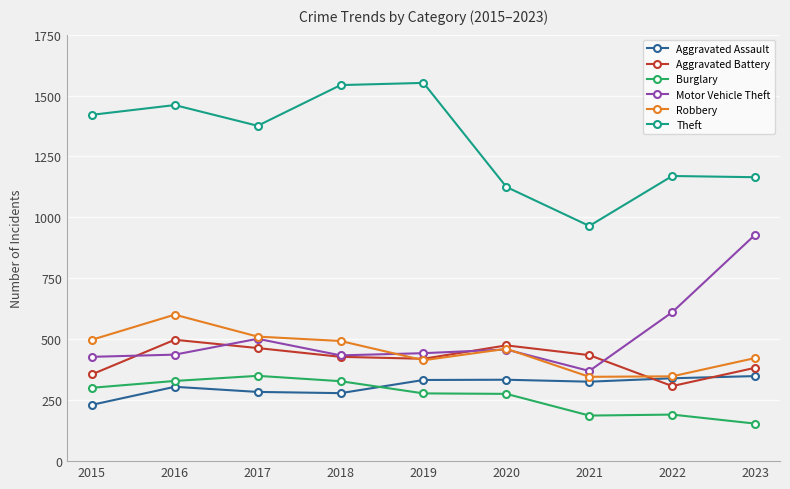

True or false: Motor Vehicle Theft and Aggravated Assault intersect in this chart.

False